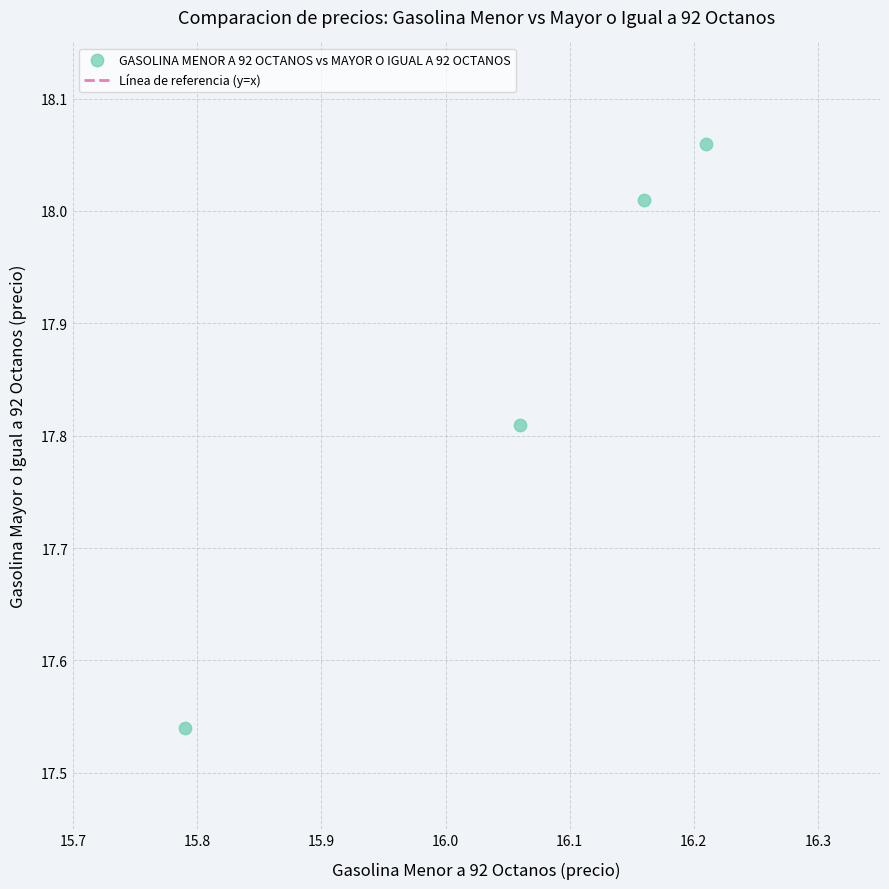

What is the average X value?

16.1